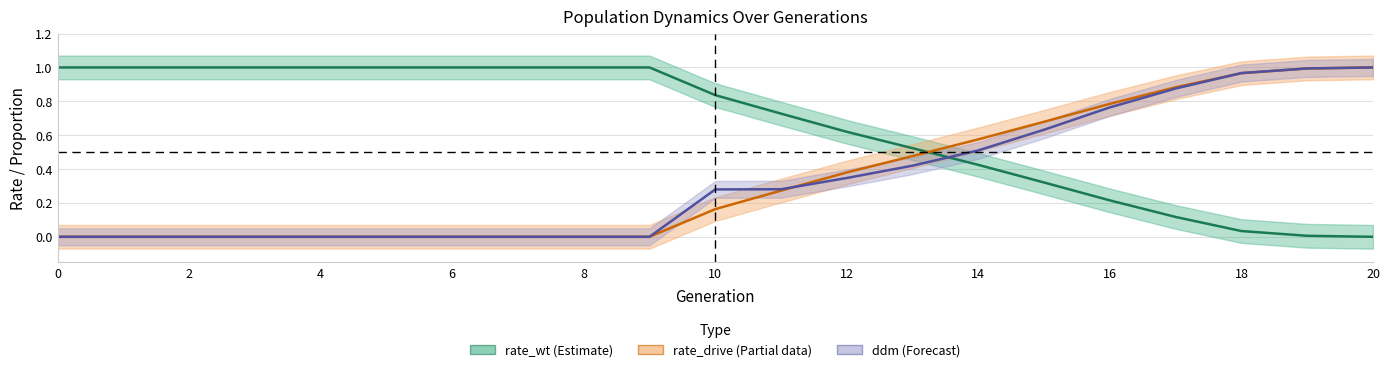

How many intersections are there between rate_wt and ddm?

1